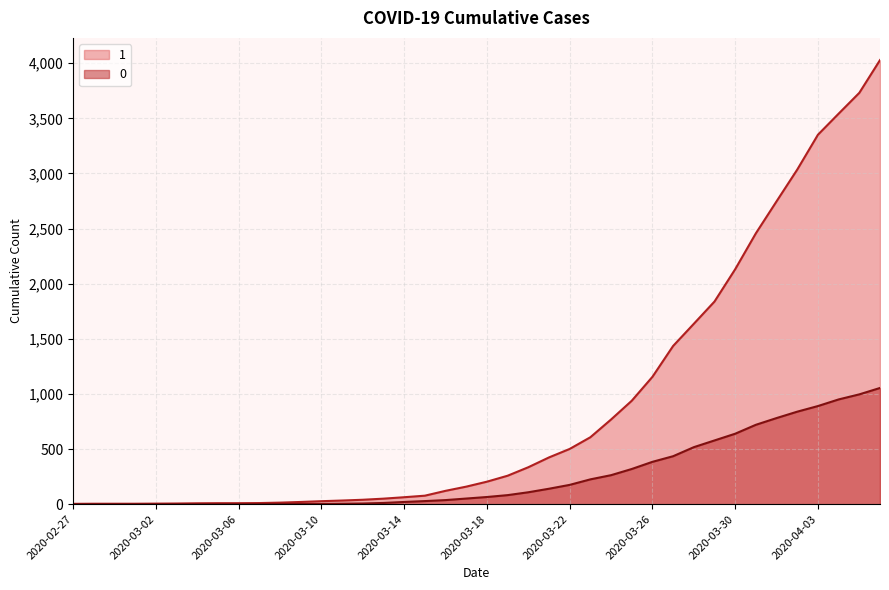

The 1 series shows 6 at 2020-03-03. True or false?

True